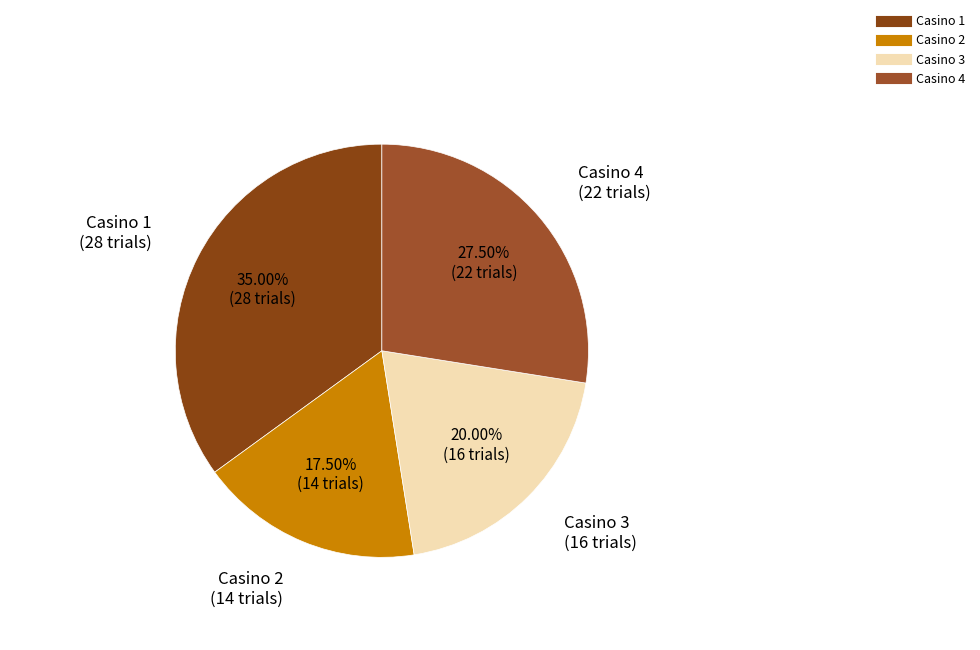

What is the ratio of the value at Casino 2 to the value at Casino 3?

0.9